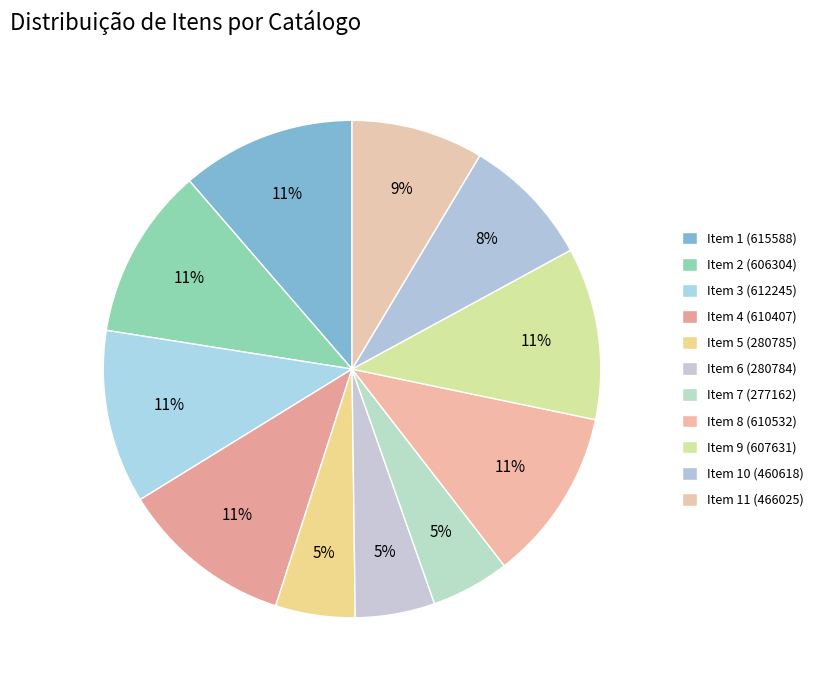

Is there any slice that represents more than half of the pie?

No